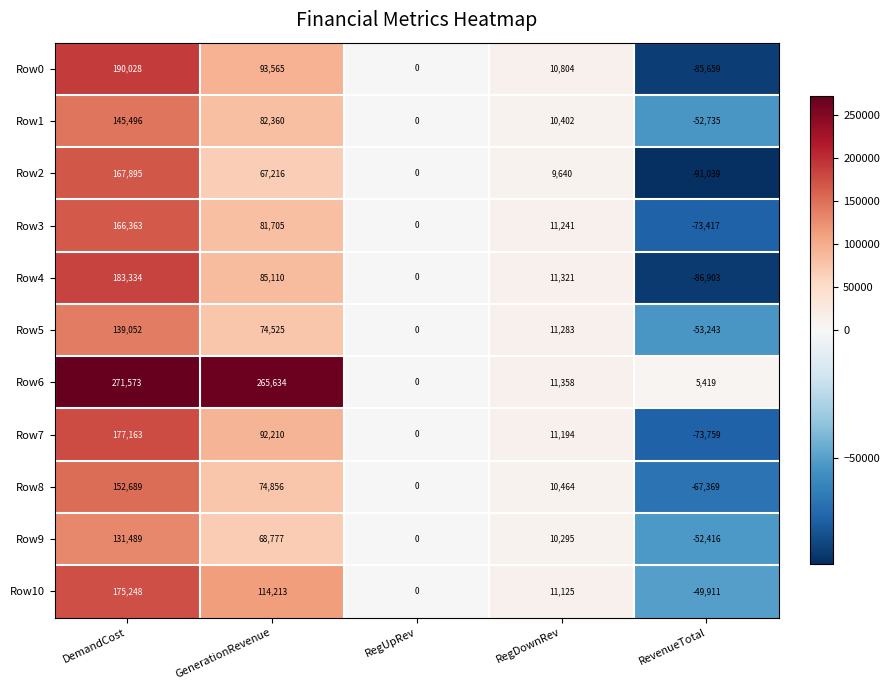

Which series has the largest total across all categories?

Row6